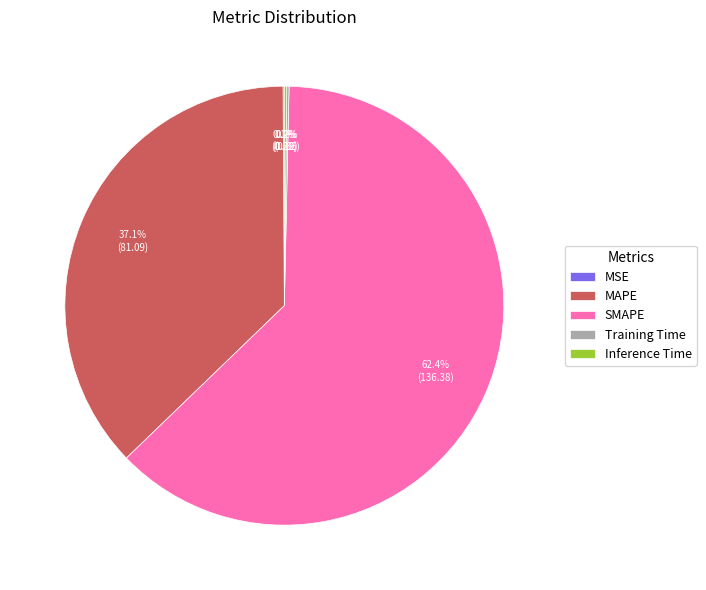

To the nearest percent, what is the difference between the largest and smallest slice percentages?

62%